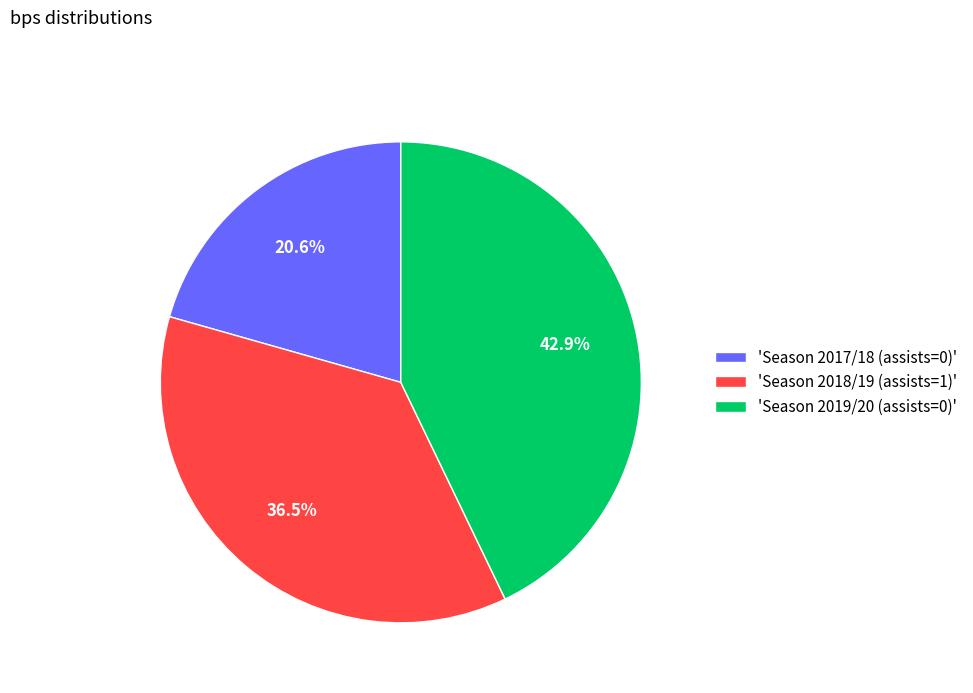

Count the number of slices in the pie.

3